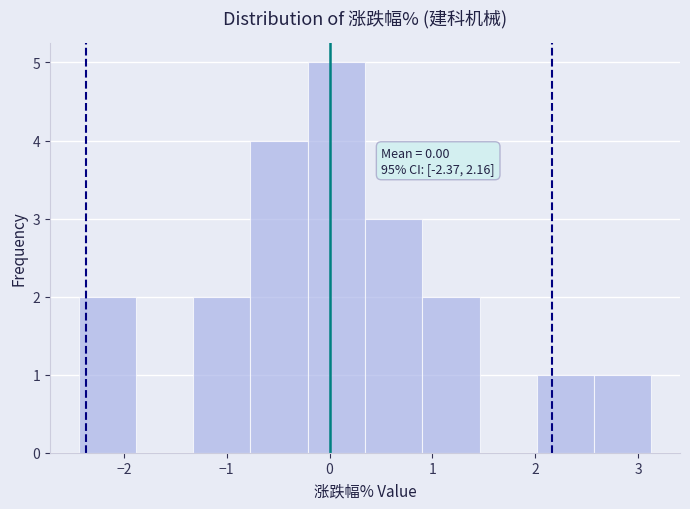

Which range on the x-axis has the tallest bar?

-0.2 to 0.3